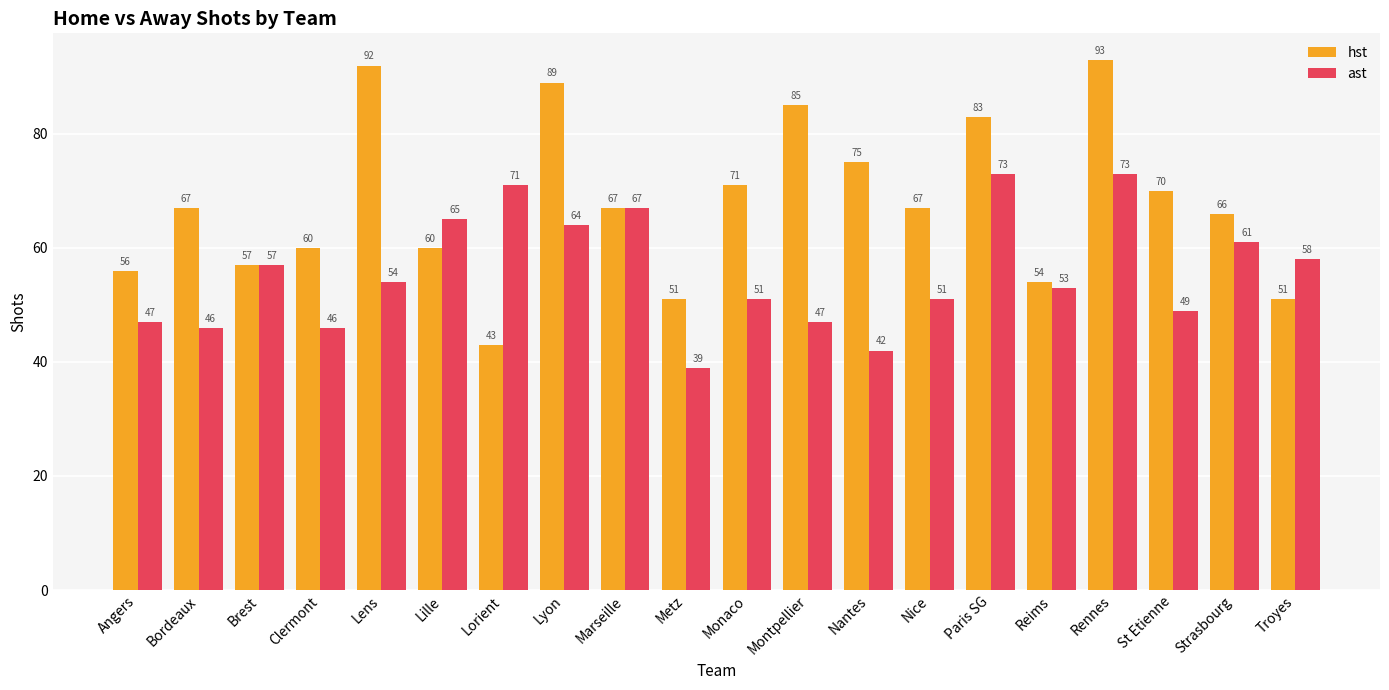

What is the total value across all series at Nantes?

117